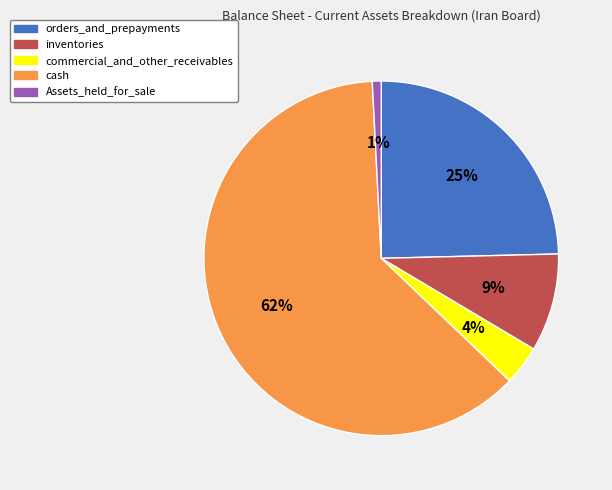

The Assets_held_for_sale slice represents 1% of the pie. True or false?

True